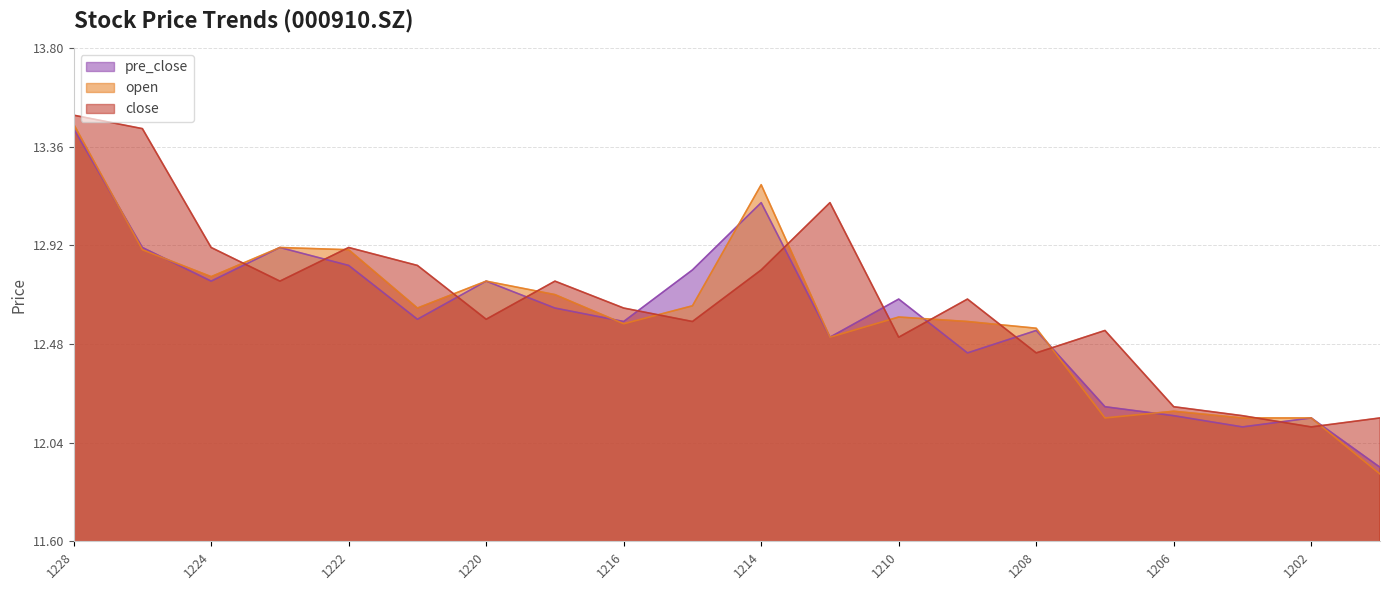

Which category has the highest value across all series?

1228